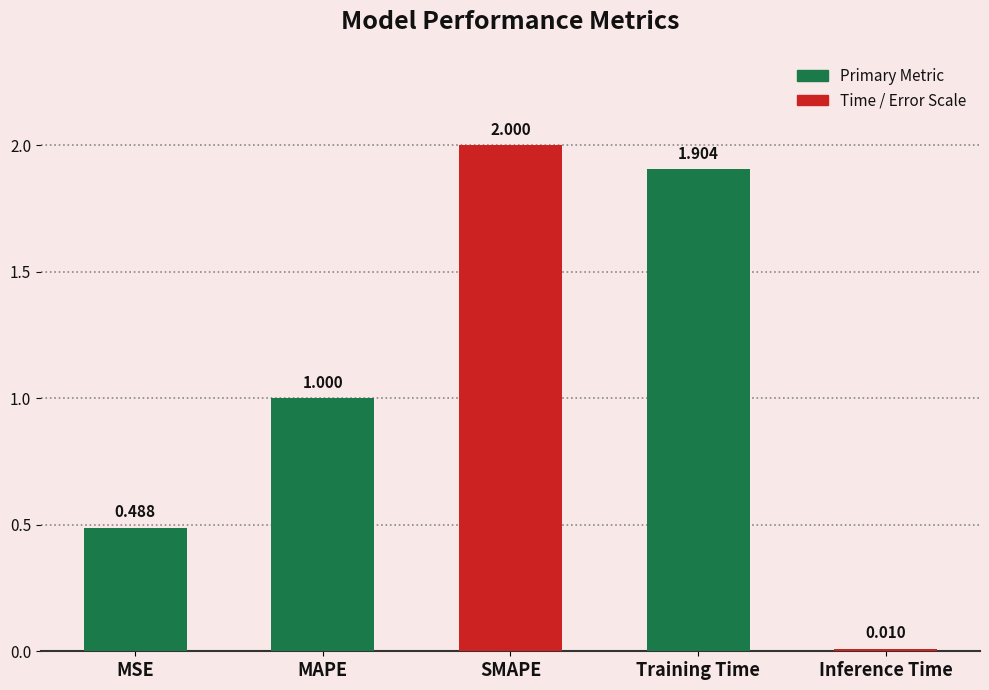

Where is the data nearest to the value 1?

MAPE